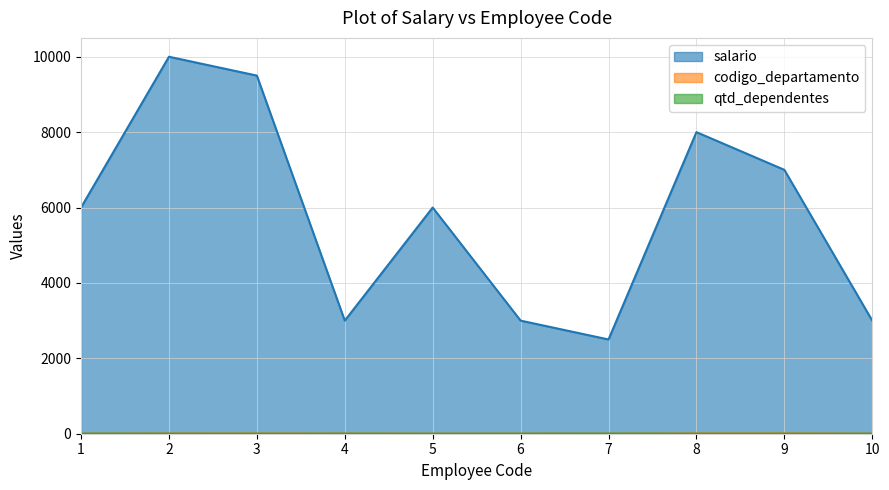

At which label does salario first exceed 6000?

2